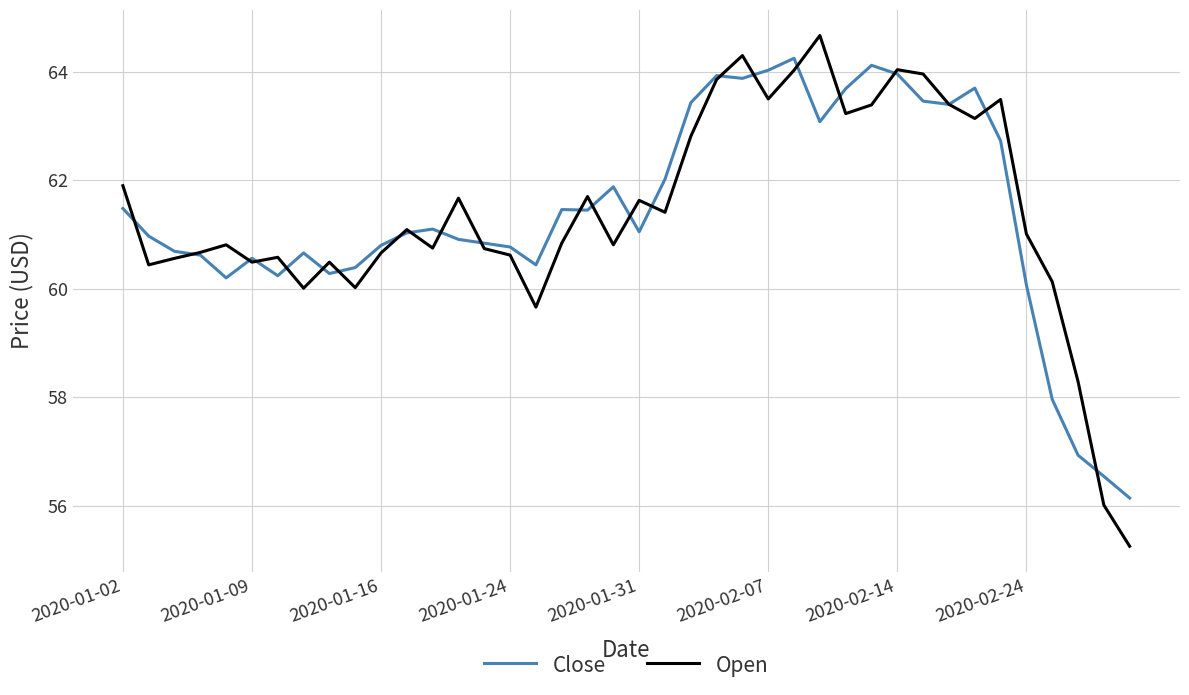

Which series has the widest spread of values?

Open